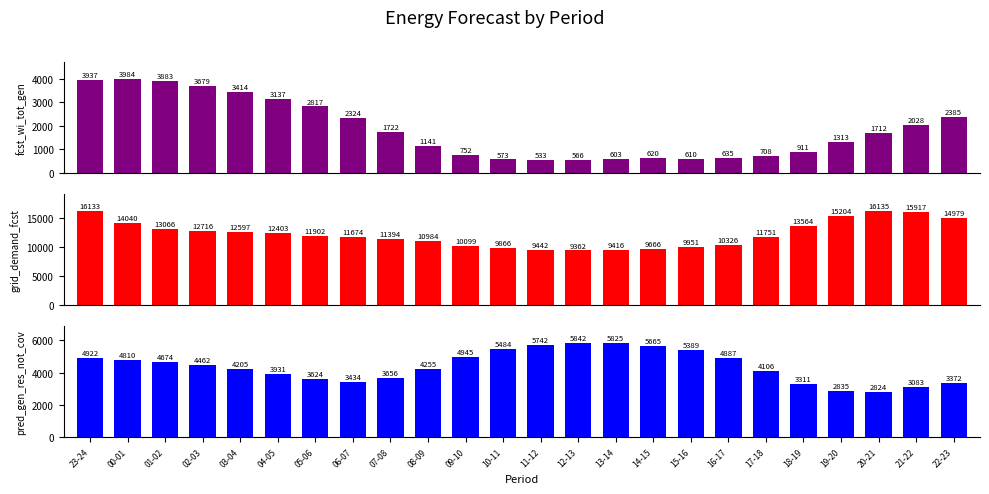

How many categories are shown in the chart?

24